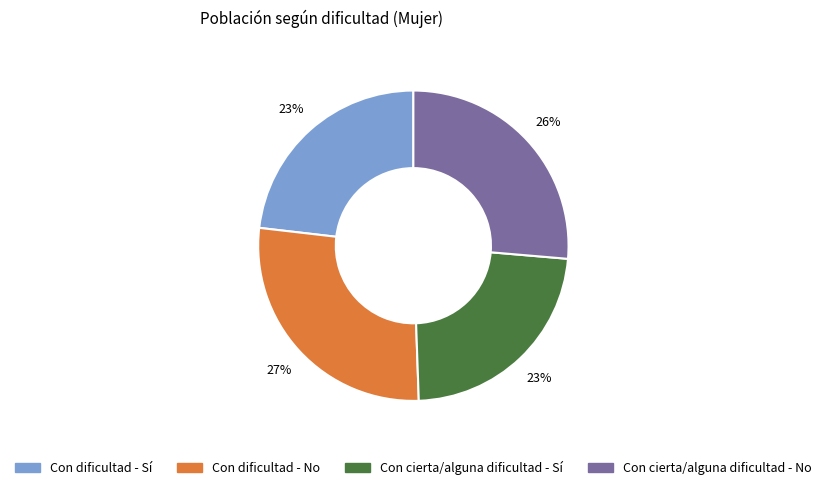

What is the largest slice in the pie chart?

Con dificultad - No